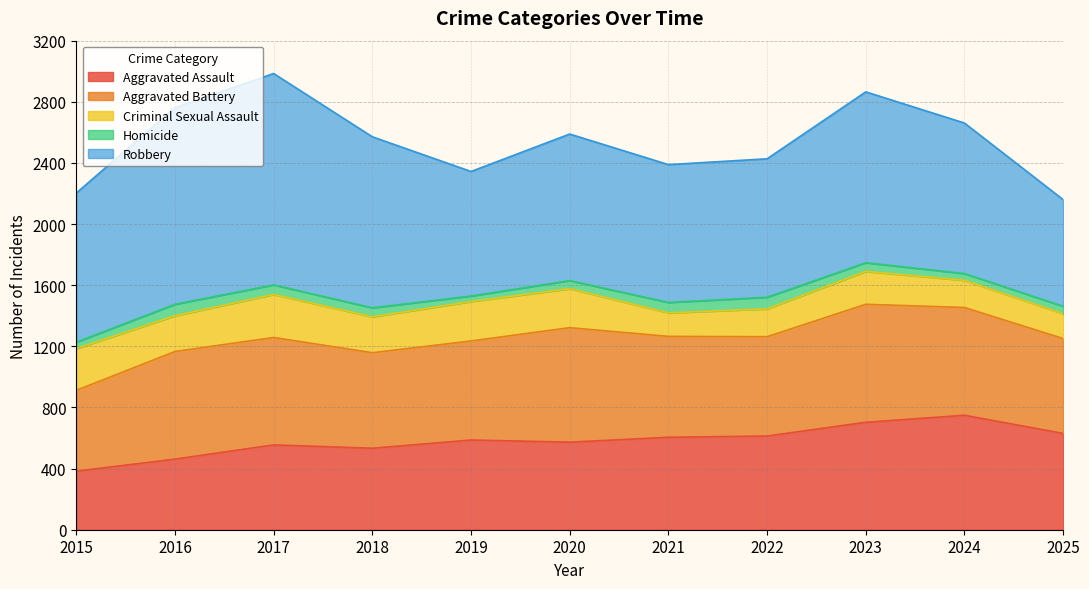

Count the number of categories in the chart.

11